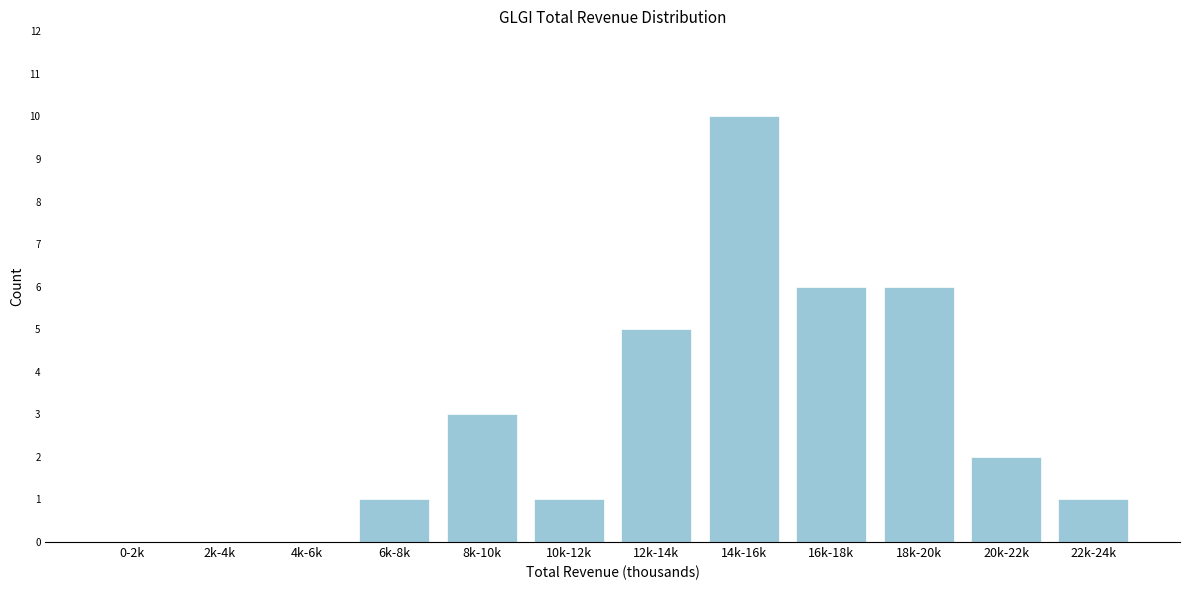

Reading left to right, what are all the values shown in this chart?

0-2k=0	2k-4k=0	4k-6k=0	6k-8k=1	8k-10k=3	10k-12k=1	12k-14k=5	14k-16k=10	16k-18k=6	18k-20k=6	20k-22k=2	22k-24k=1